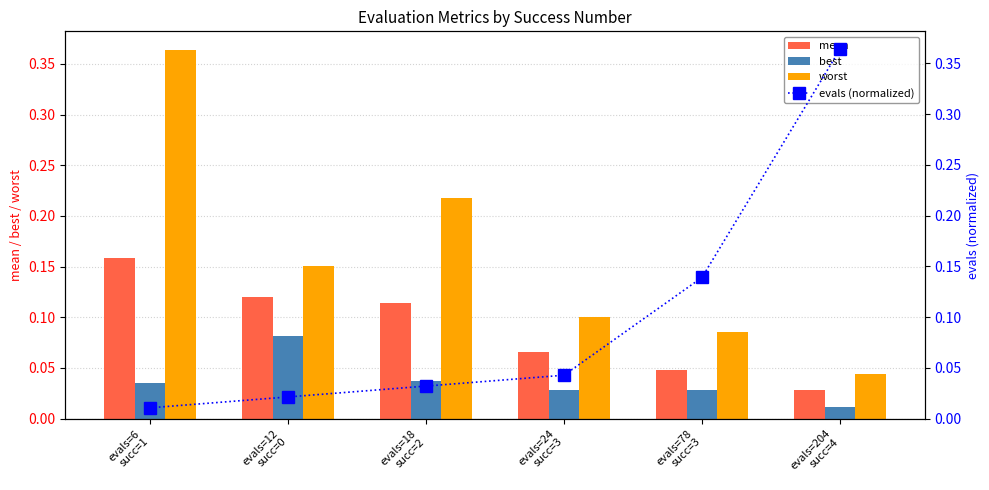

True or false: best has a value of 0.0 at evals=12
succ=0.

False